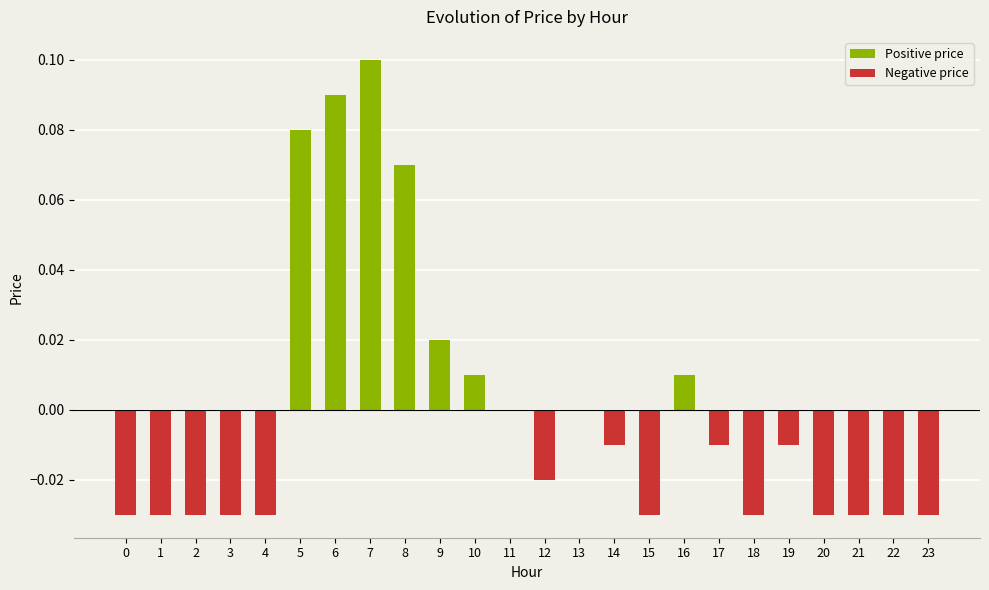

Reading right to left, extract all data points from this chart.

Positive price: 0.0	0.0	0.0	0.0	0.0	0.0	0.0	0.0	0.0	0.0	0.0	0.0	0.0	0.0	0.0	0.1	0.1	0.1	0.1	0.0	0.0	0.0	0.0	0.0
Negative price: -0.0	-0.0	-0.0	-0.0	-0.0	-0.0	-0.0	0.0	-0.0	-0.0	0.0	-0.0	0.0	0.0	0.0	0.0	0.0	0.0	0.0	-0.0	-0.0	-0.0	-0.0	-0.0